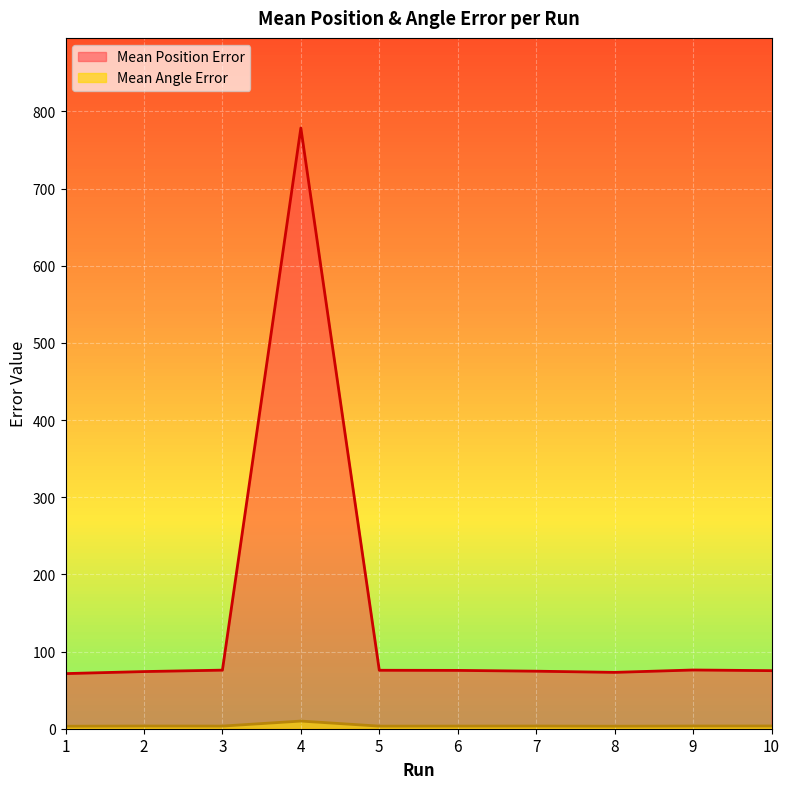

List the labels in order of Mean Angle Error value, smallest first.

1, 8, 5, 6, 3, 7, 9, 2, 10, 4